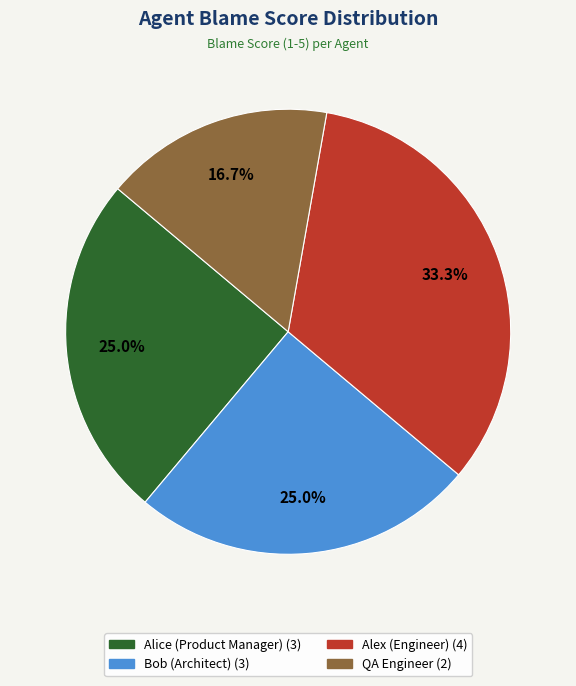

Is it true that Alex (Engineer) is 42% of the pie?

False